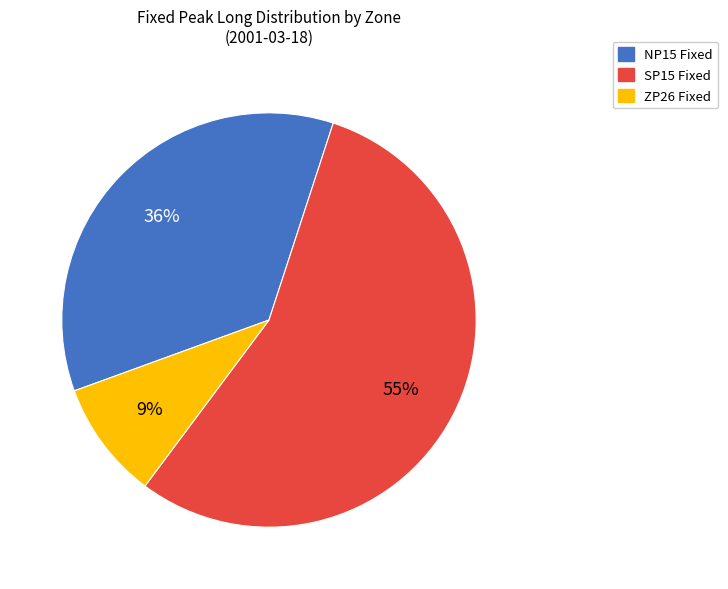

Rank the categories by value from lowest to highest.

ZP26 Fixed, NP15 Fixed, SP15 Fixed